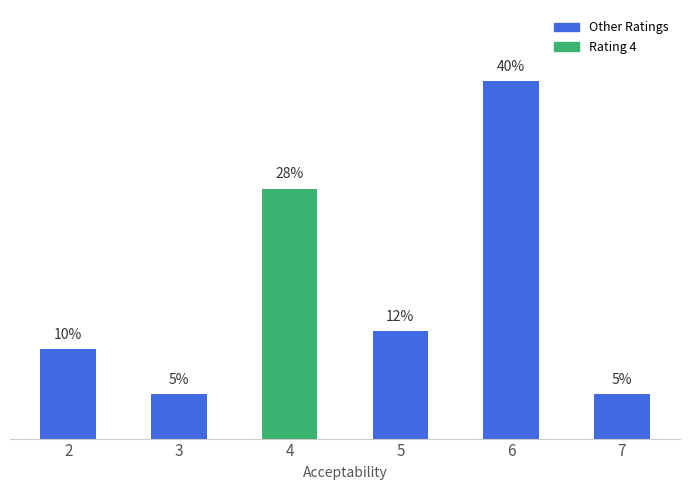

List the labels in order of value, largest first.

6, 4, 5, 2, 3, 7